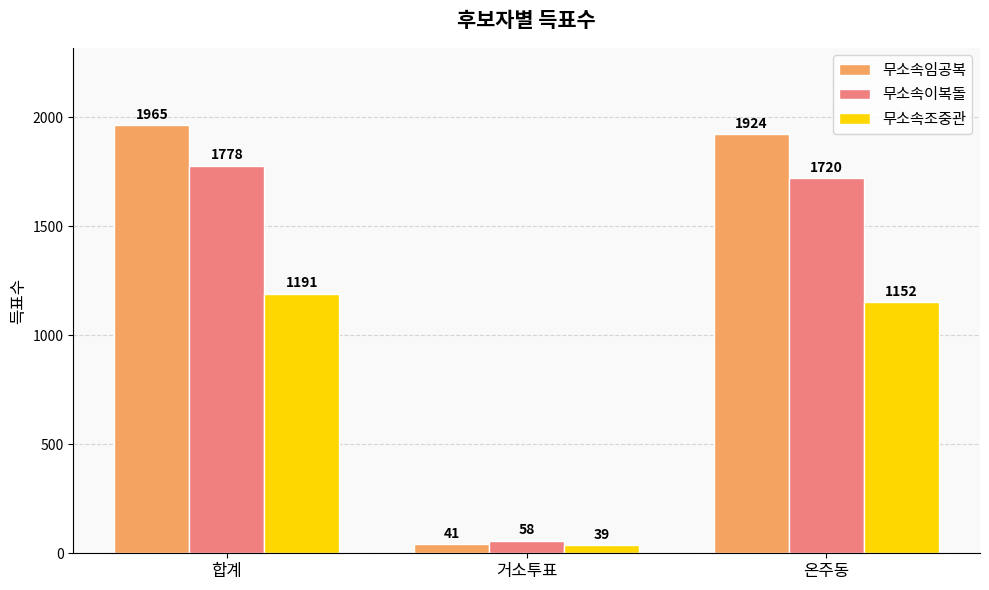

What is the total value across all series at 온주동?

4796